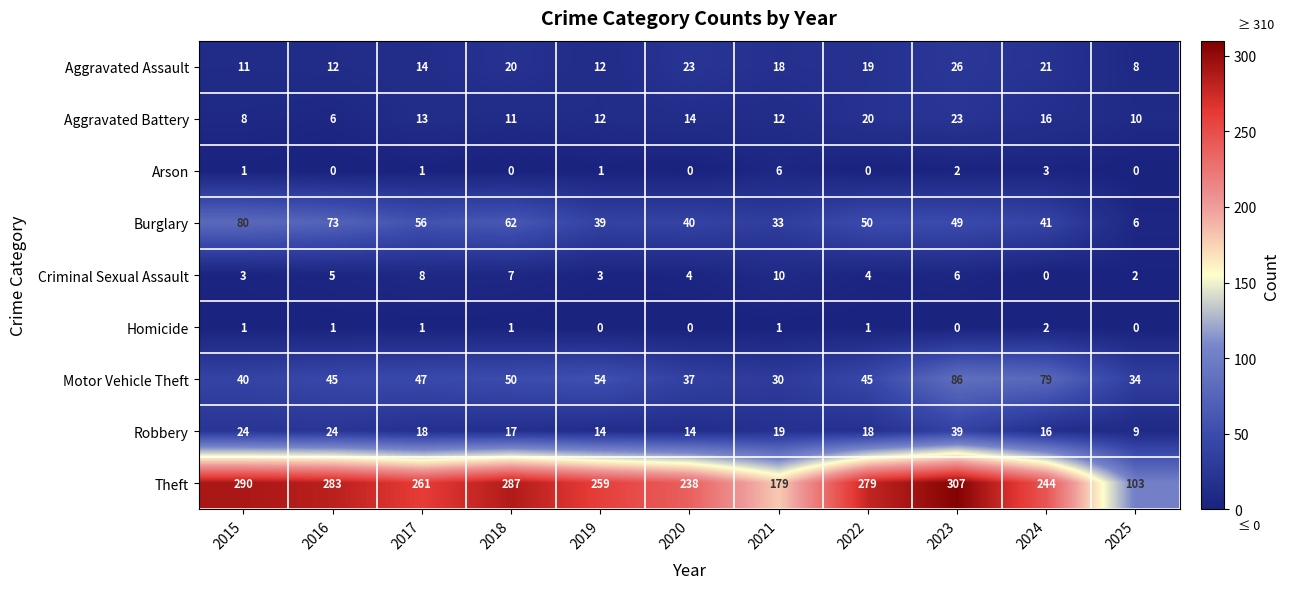

At which label does Robbery first exceed 18?

2015